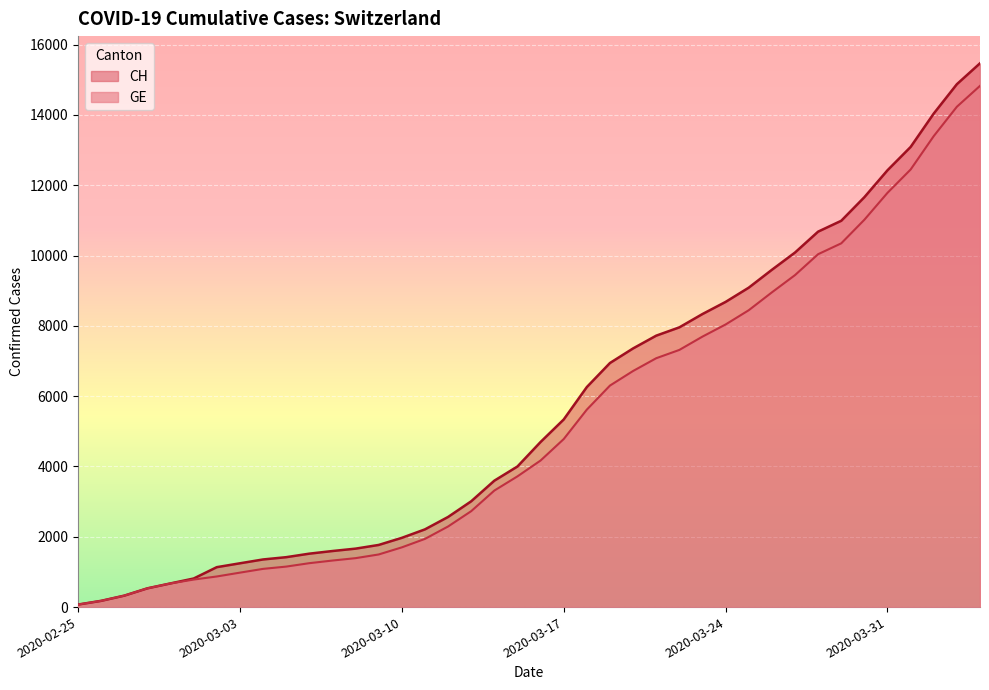

True or false: CH and GE cross at least once.

False